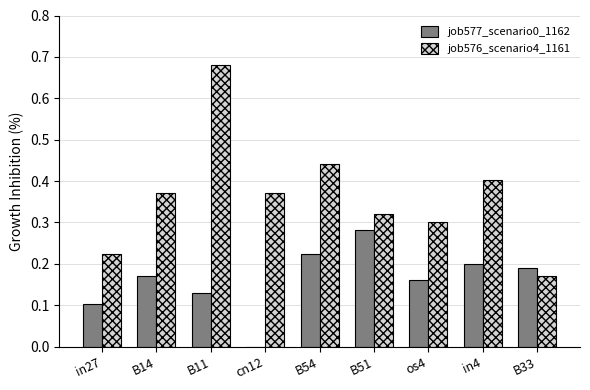

Is it true that job577_scenario0_1162 equals 0.0 at in27?

False